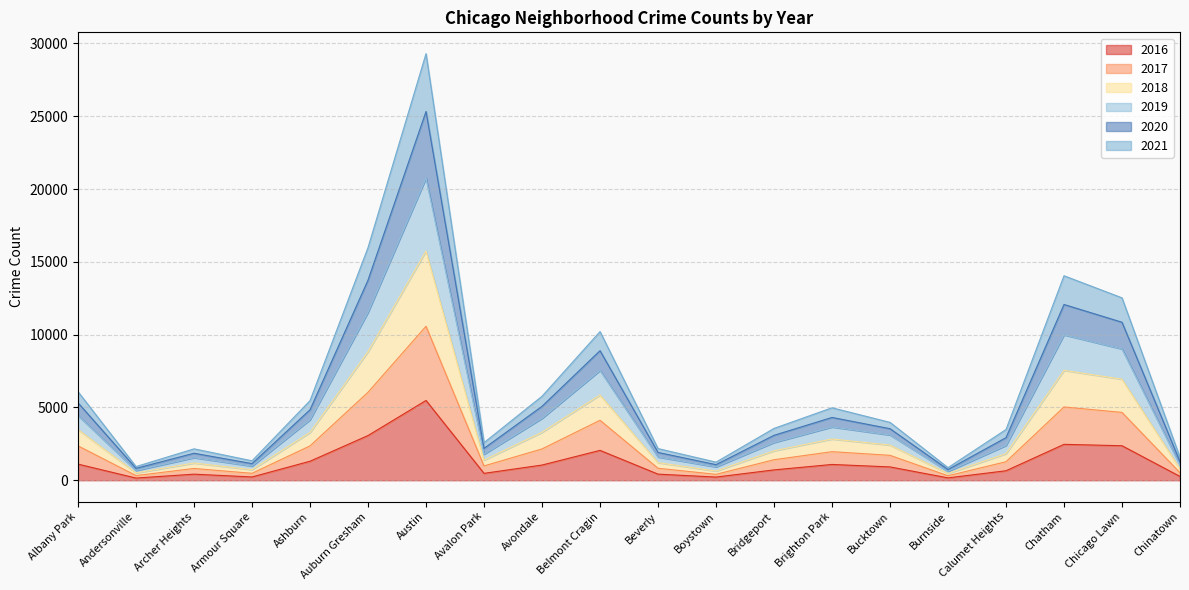

What are all the series names shown in the legend?

2016, 2017, 2018, 2019, 2020, 2021